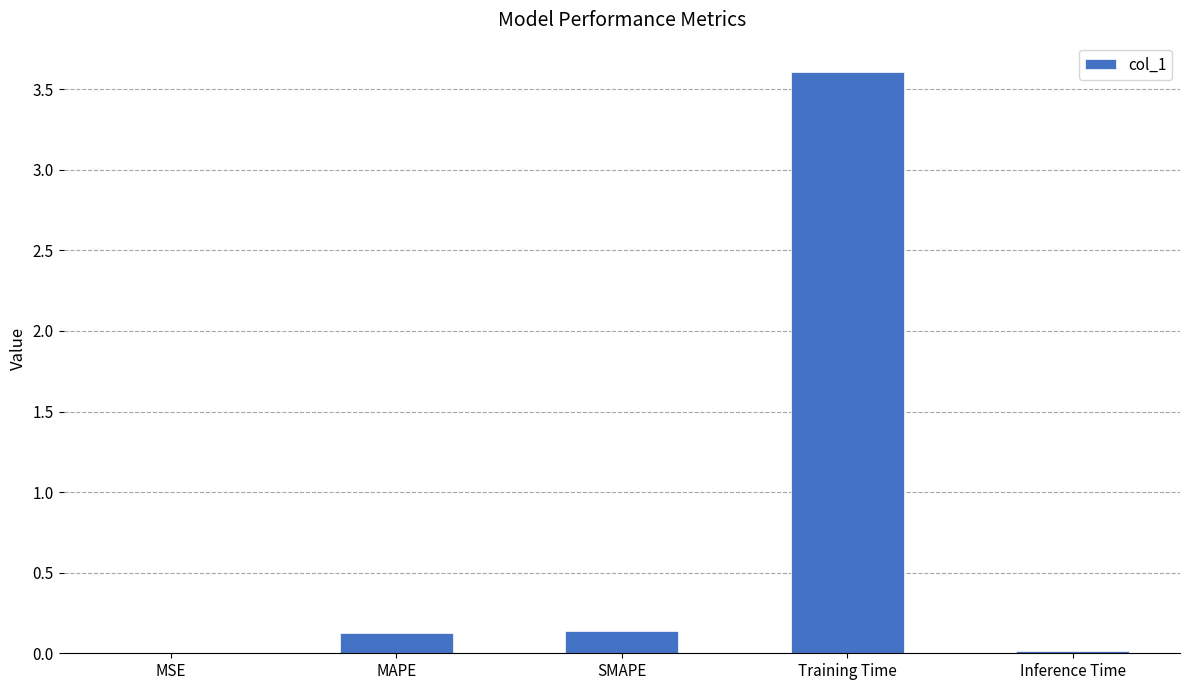

What is the approximate value at Training Time?

3.6